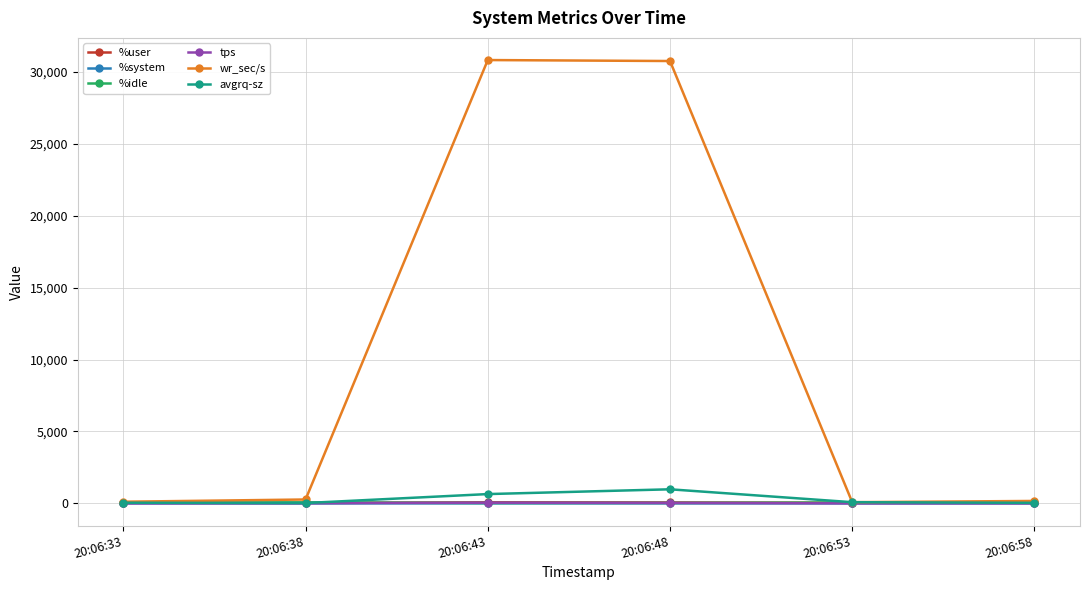

True or false: %user and %system intersect in this chart.

False